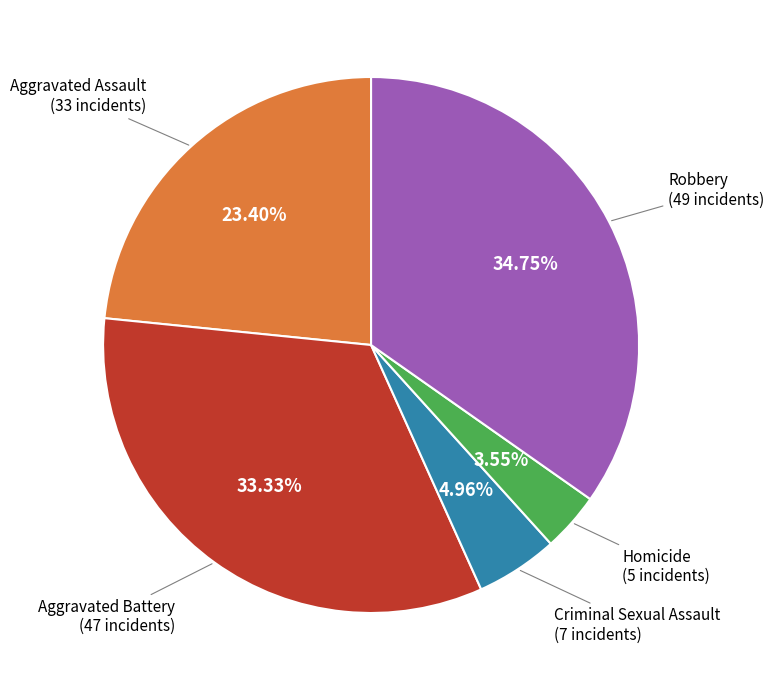

Is there a majority slice in this chart?

No